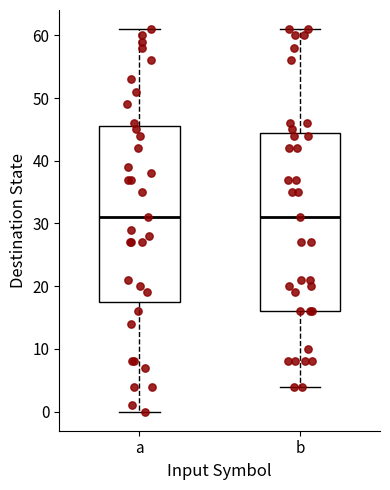

Where does the upper whisker of the box for a end on the y-axis? The values are not printed on the chart, so give them approximately, as read against the axis.

61